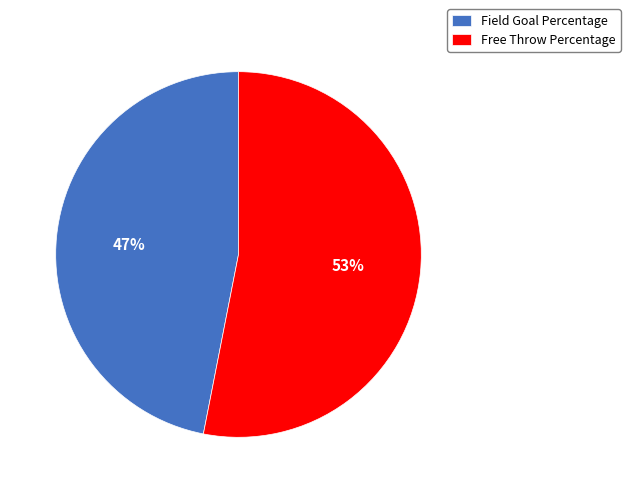

Which slice is the largest?

Free Throw Percentage